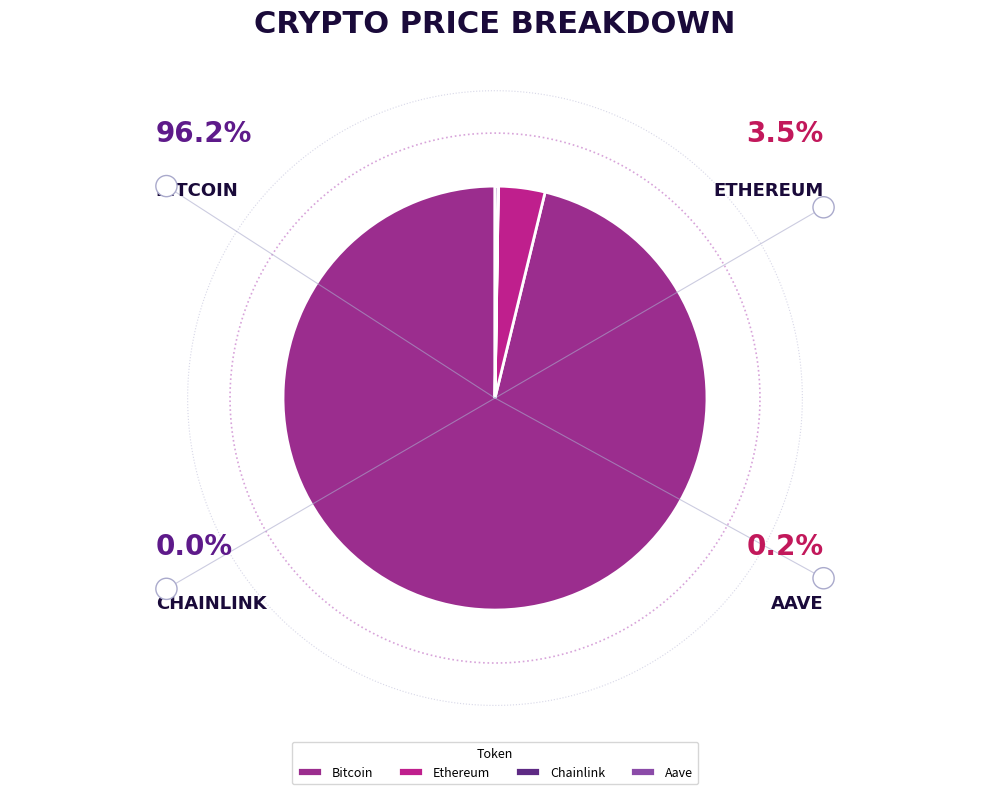

The Ethereum slice represents 4% of the pie. True or false?

True